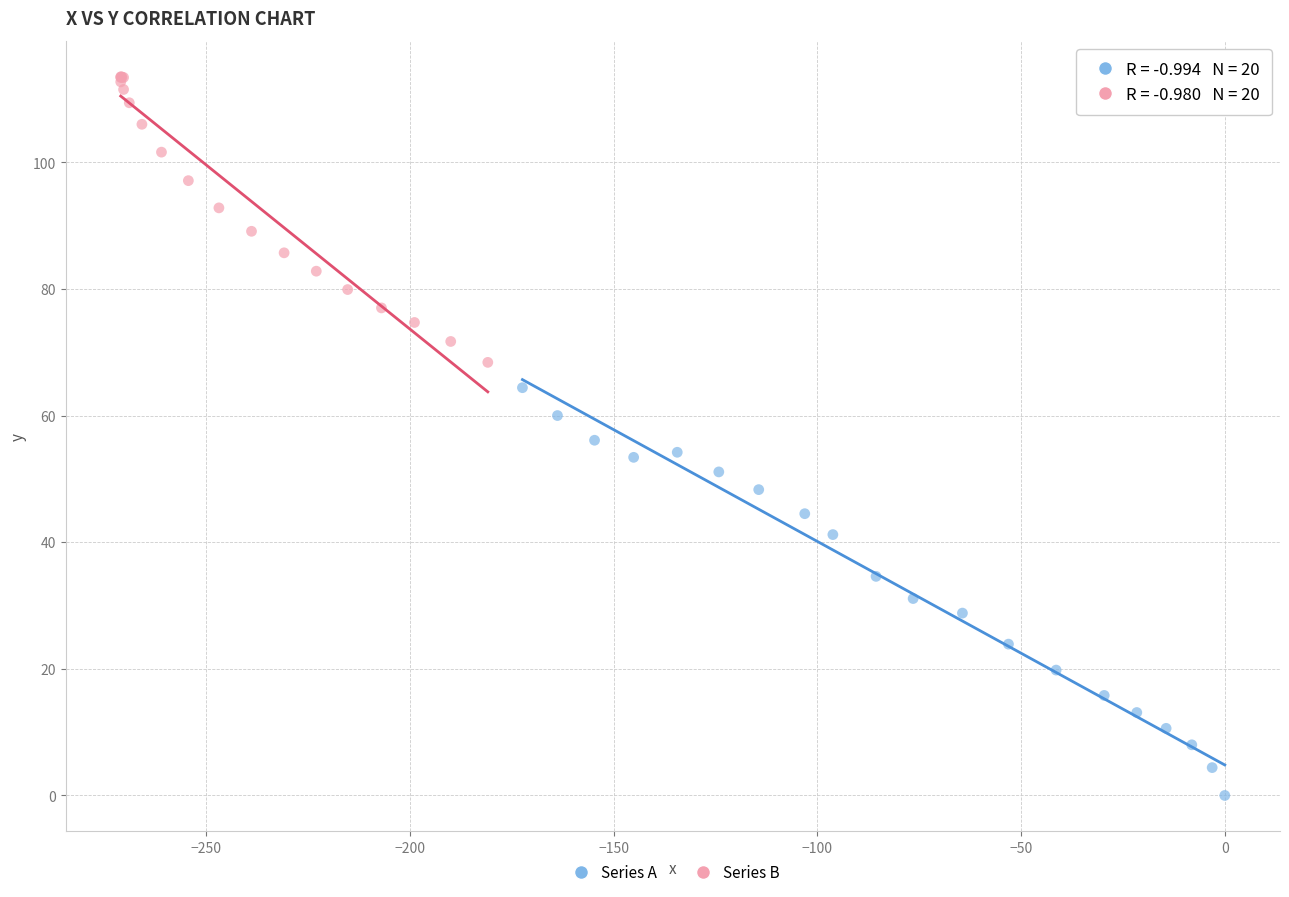

Which series has the largest Y range (max minus min)?

Series A